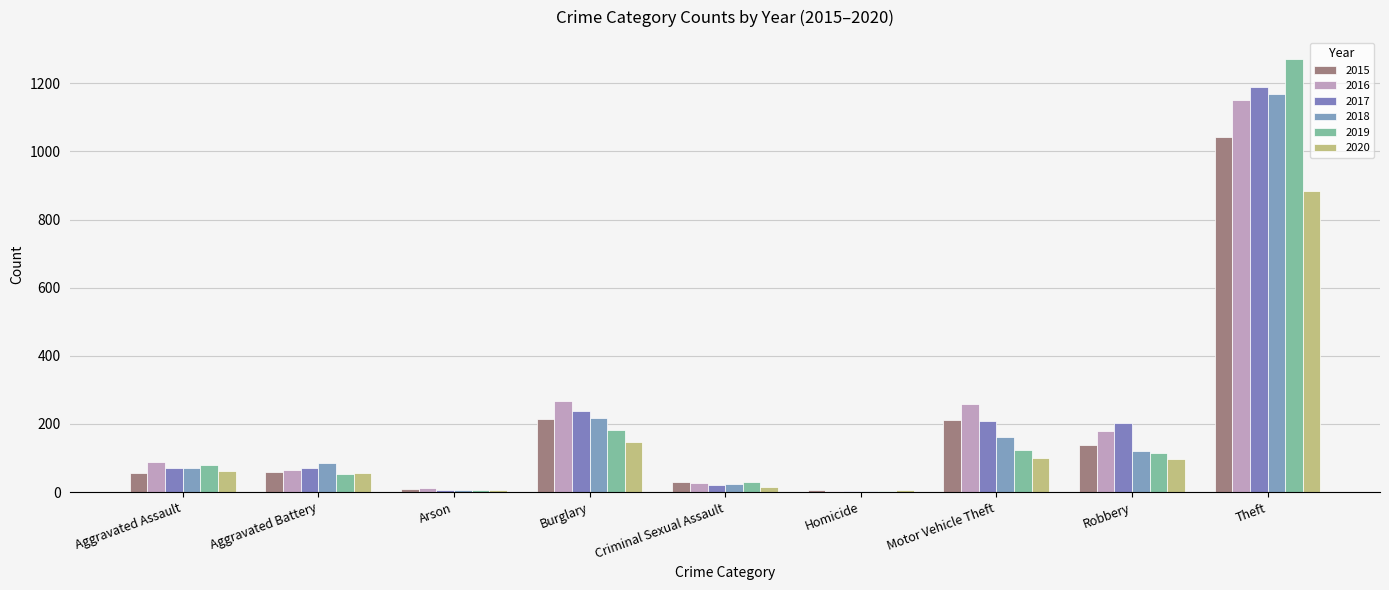

List the labels in order of 2018 value, largest first.

Theft, Burglary, Motor Vehicle Theft, Robbery, Aggravated Battery, Aggravated Assault, Criminal Sexual Assault, Arson, Homicide